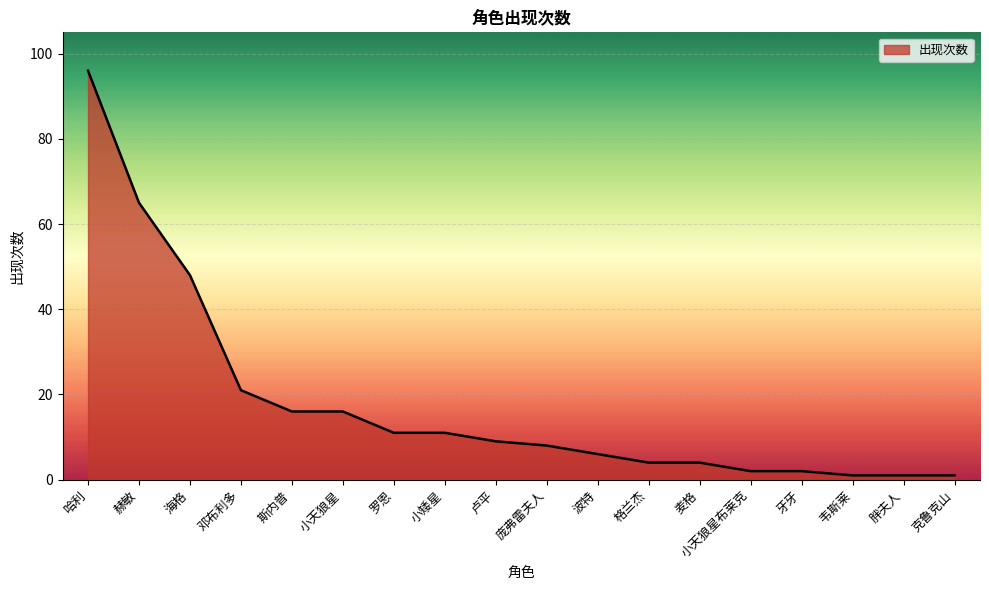

What position from the right is 小天狼星?

13